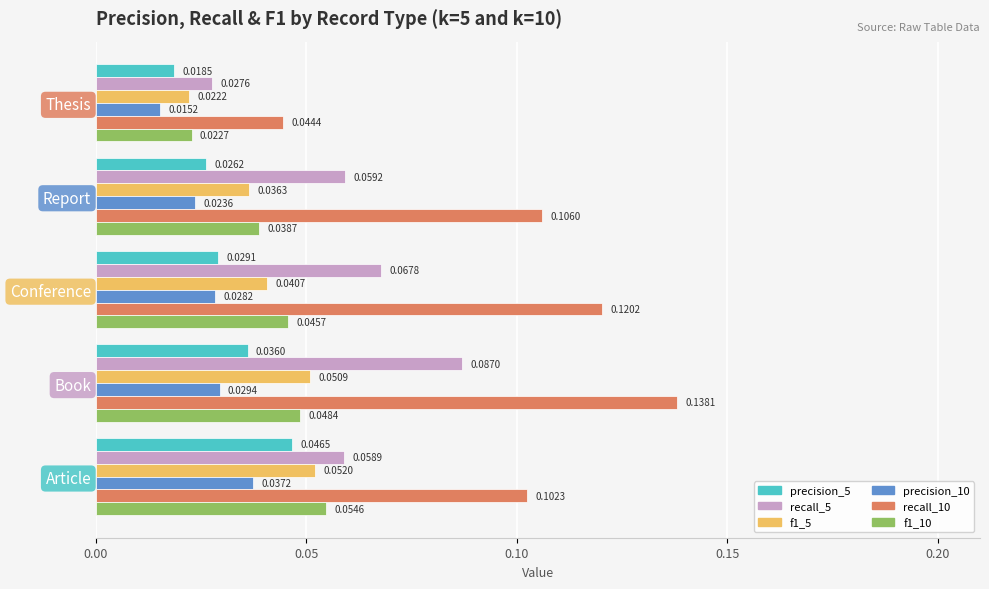

List the labels in order of recall_10 value, smallest first.

Thesis, Article, Report, Conference, Book